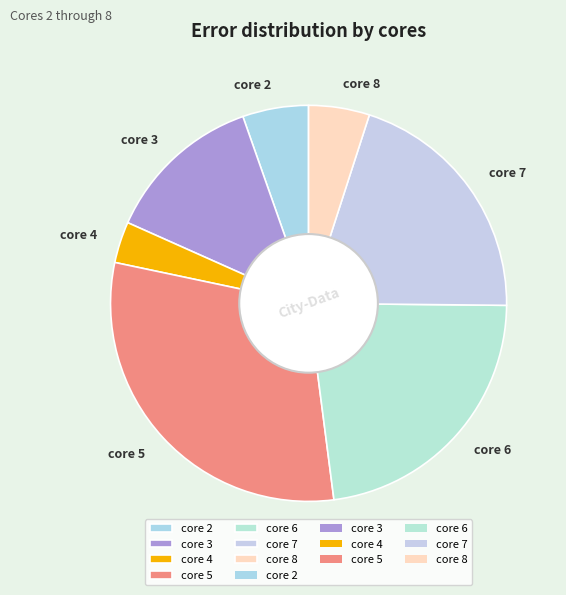

Does core 3 account for over 50% of the chart?

No